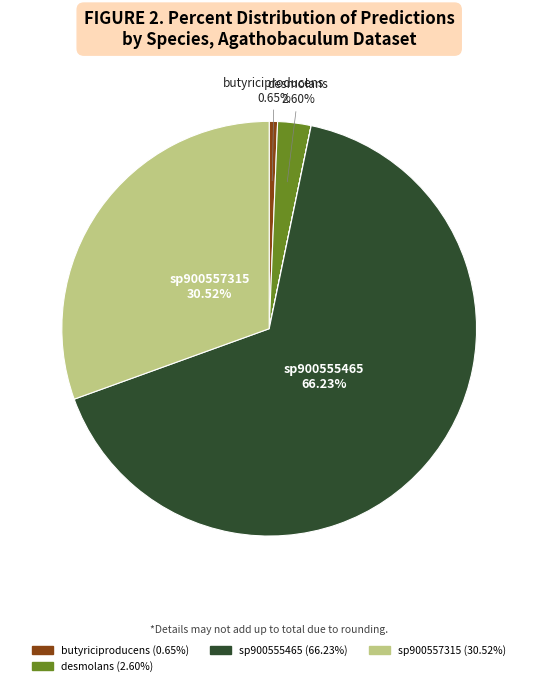

Is there any slice that represents more than half of the pie?

Yes